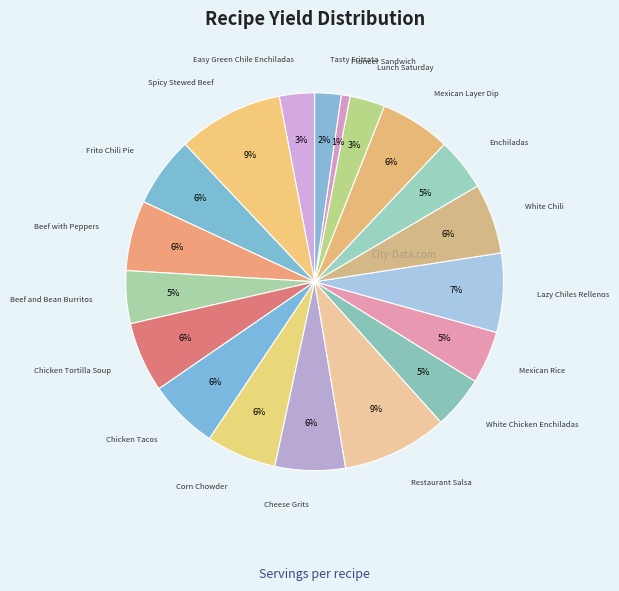

Count the number of slices in the pie.

19